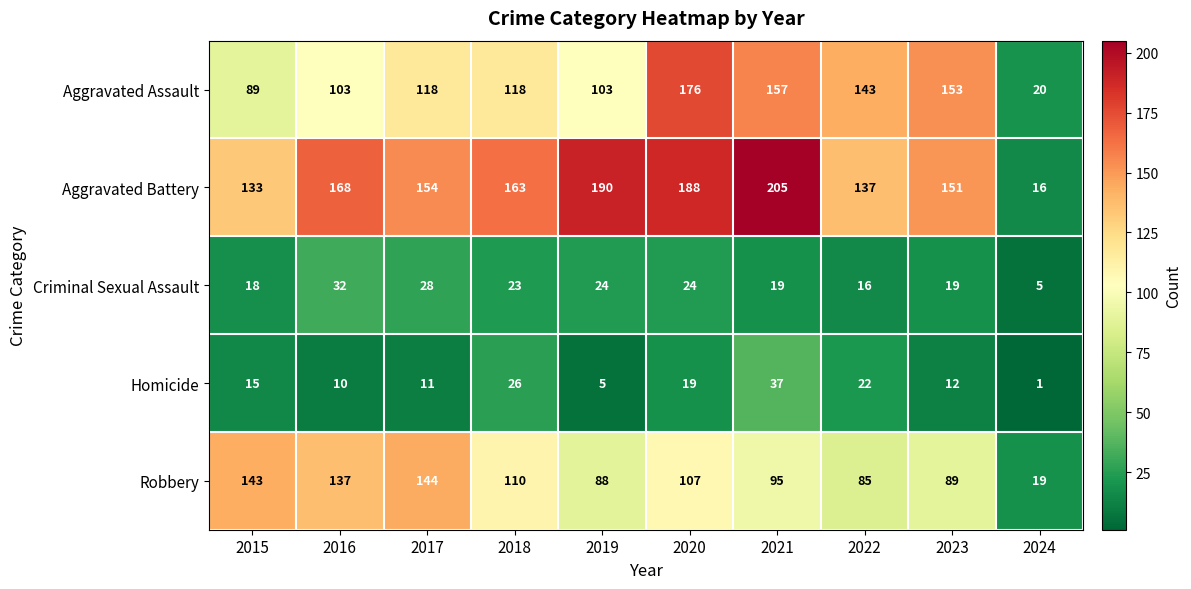

What value does the Aggravated Assault series have at 2021, to the nearest 5?

155